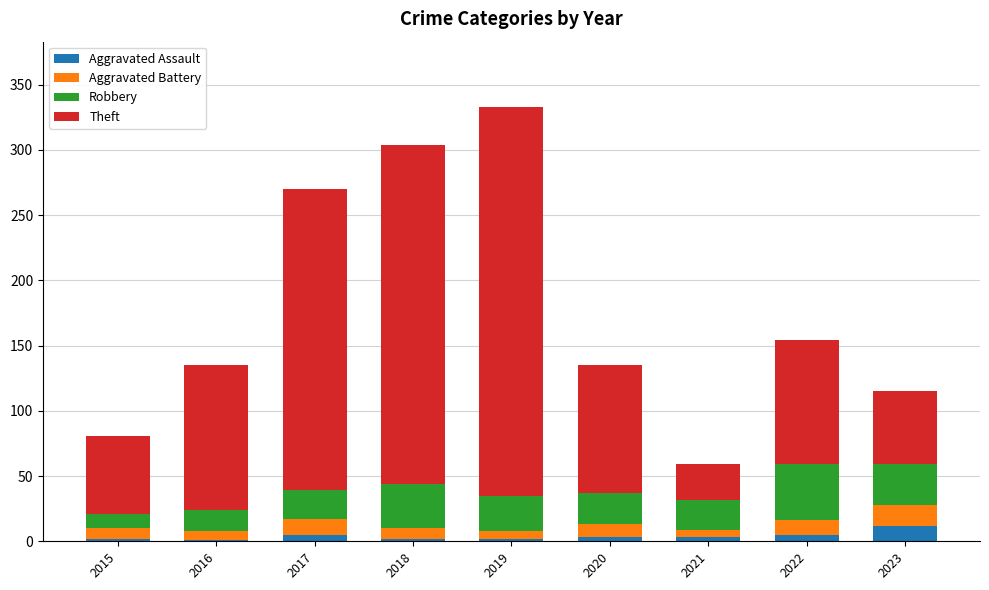

What is the highest value of the Aggravated Assault series?

12